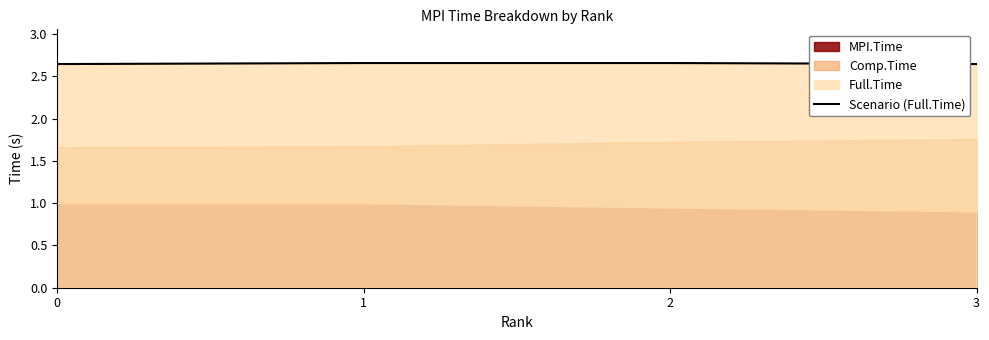

True or false: there are more than 0 points higher than both neighbors.

False